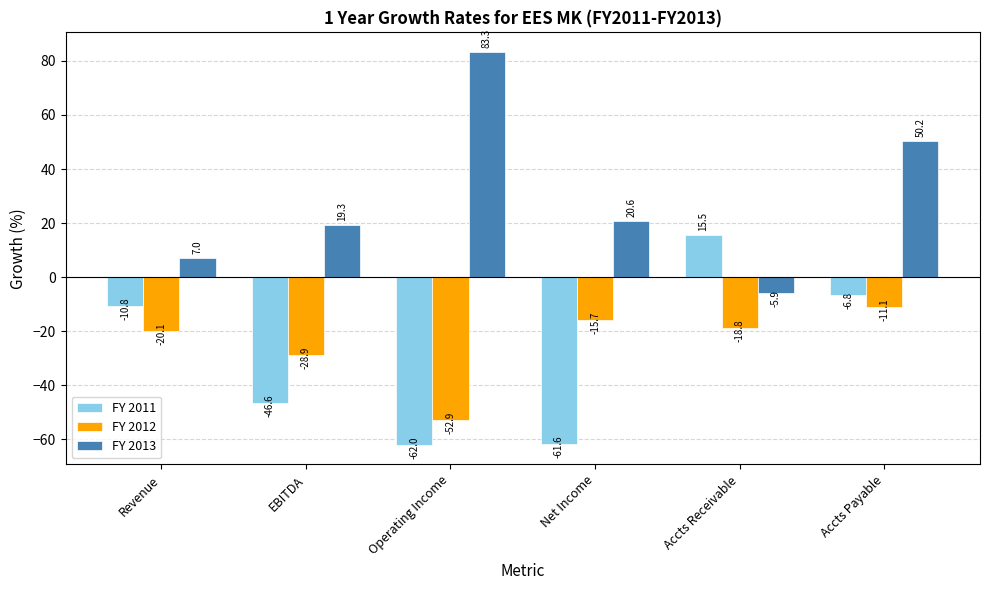

Is the value of FY 2012 at Net Income greater than the value of FY 2013 at EBITDA?

No